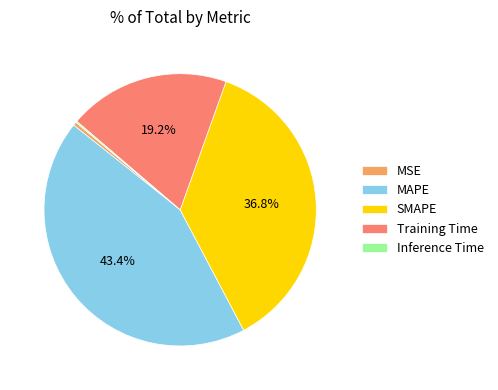

Combined, do SMAPE and MSE account for over 50%?

No